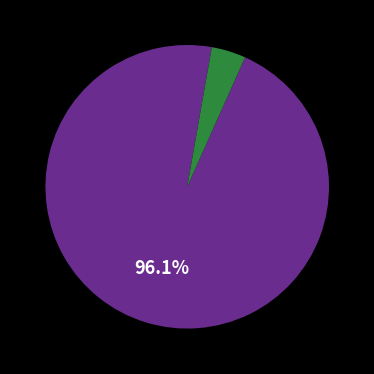

Is there a majority slice in this chart?

Yes